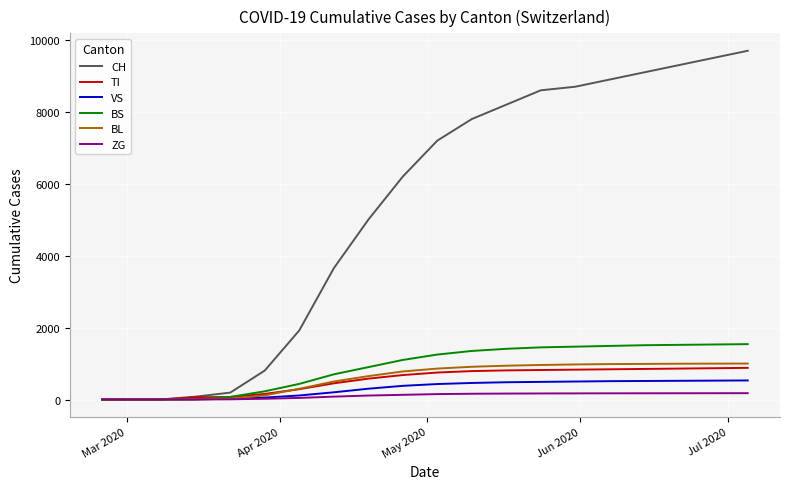

What is the greatest value displayed?

9700